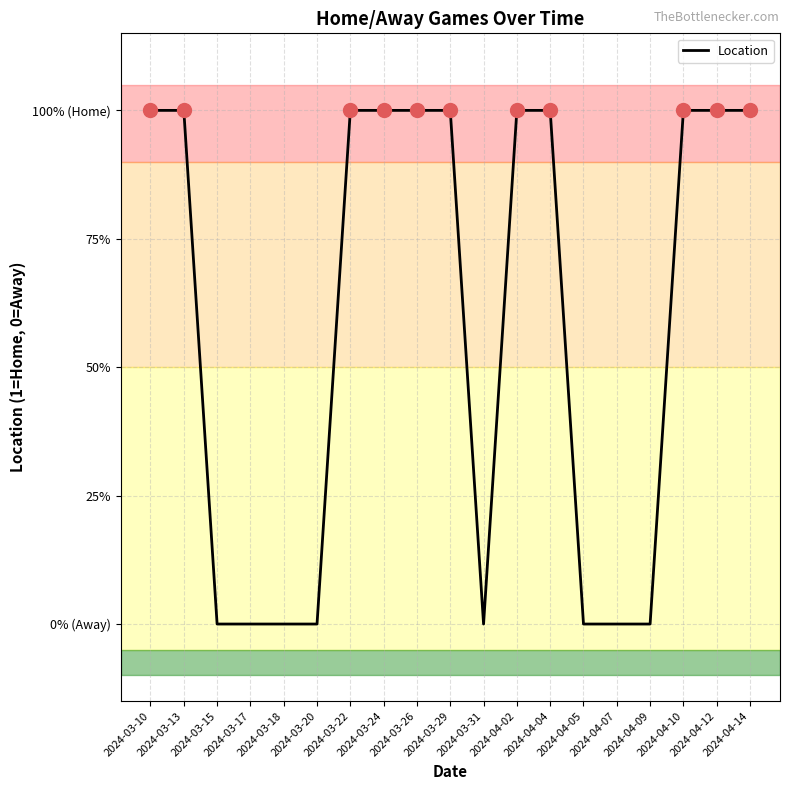

Reading left to right, what are all the values shown in this chart?

1	1	0	0	0	0	1	1	1	1	0	1	1	0	0	0	1	1	1